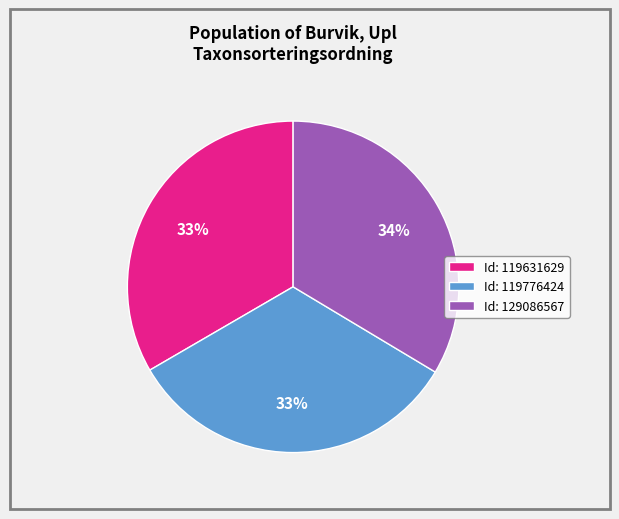

Is it true that Id: 129086567 is 34% of the pie?

True